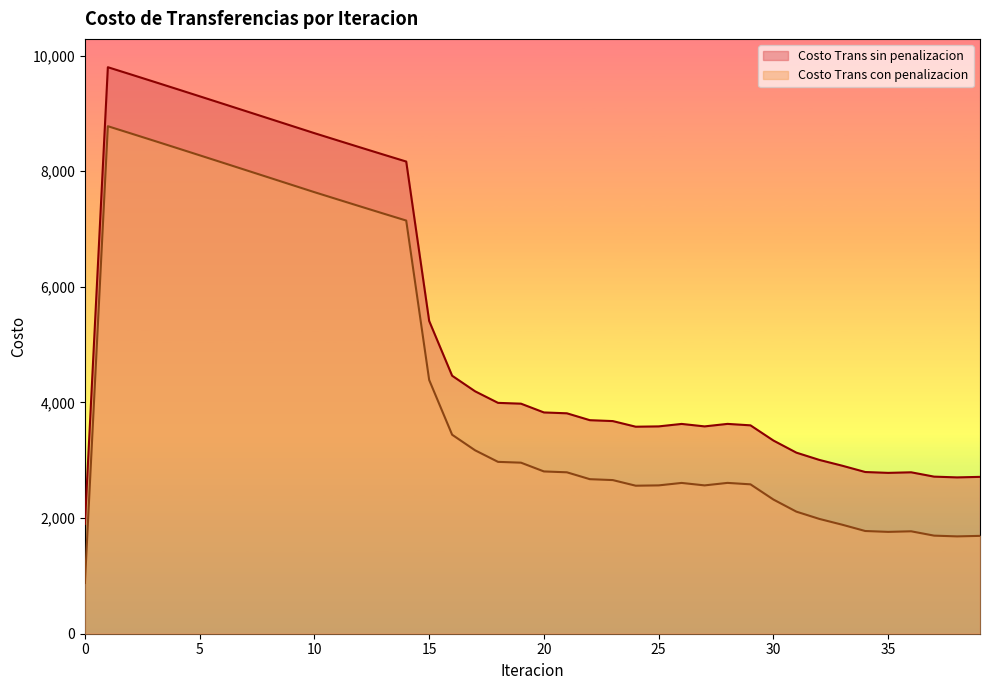

The value of Costo Trans con penalizacion at 10 is 12365.6. True or false?

False